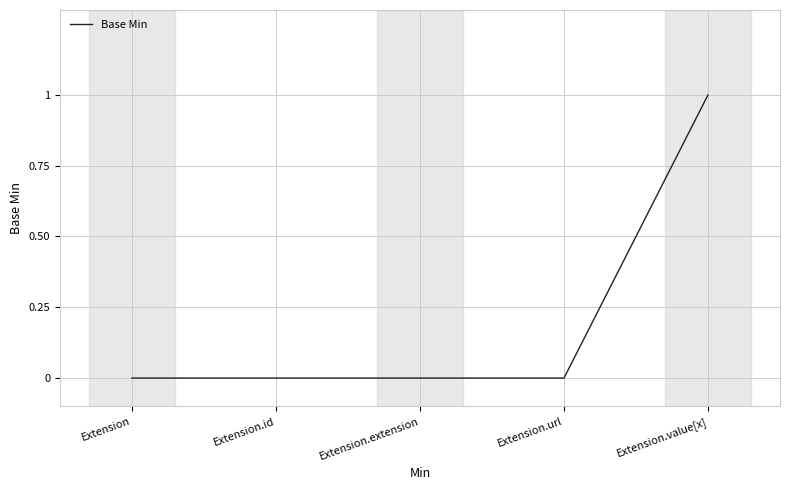

At which category does the chart reach its peak across all series?

Extension.value[x]